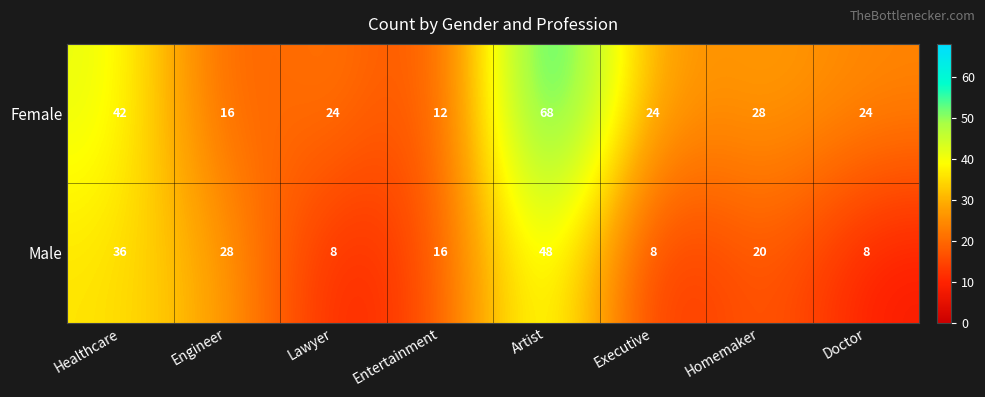

What is the average value of the Female series?

30